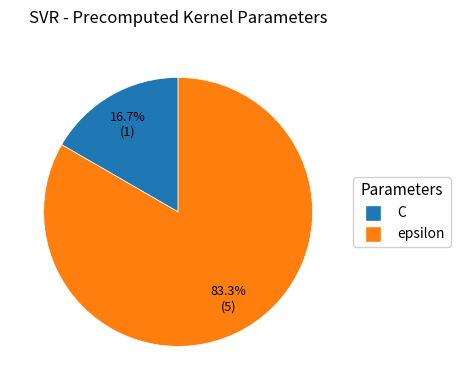

What is the smallest slice in the pie chart?

C